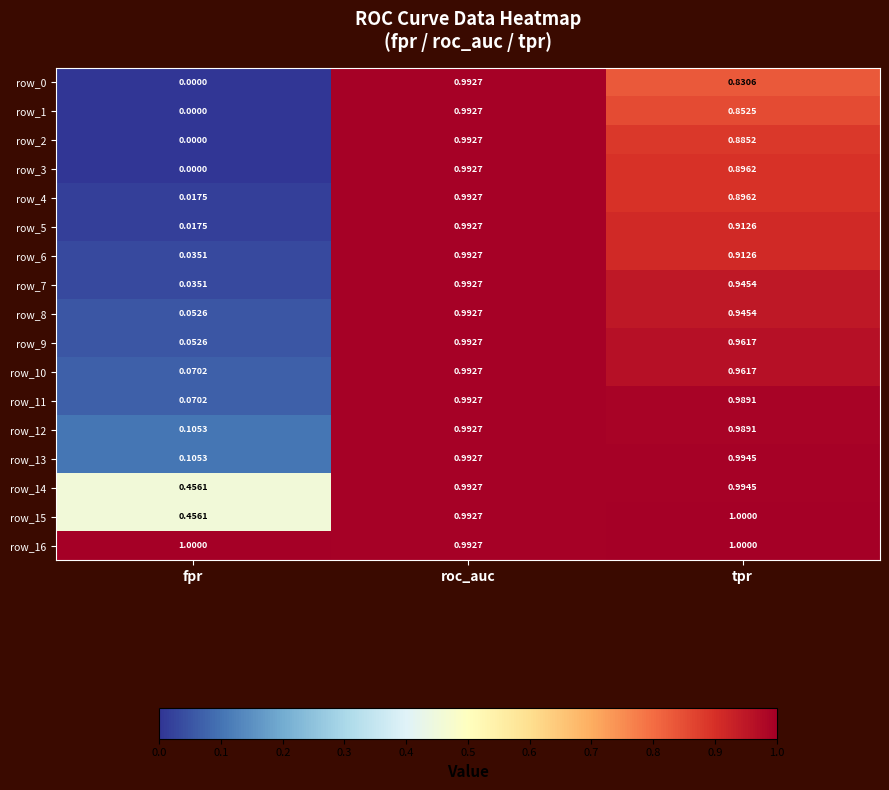

What is the sum of all row_7 values?

2.0